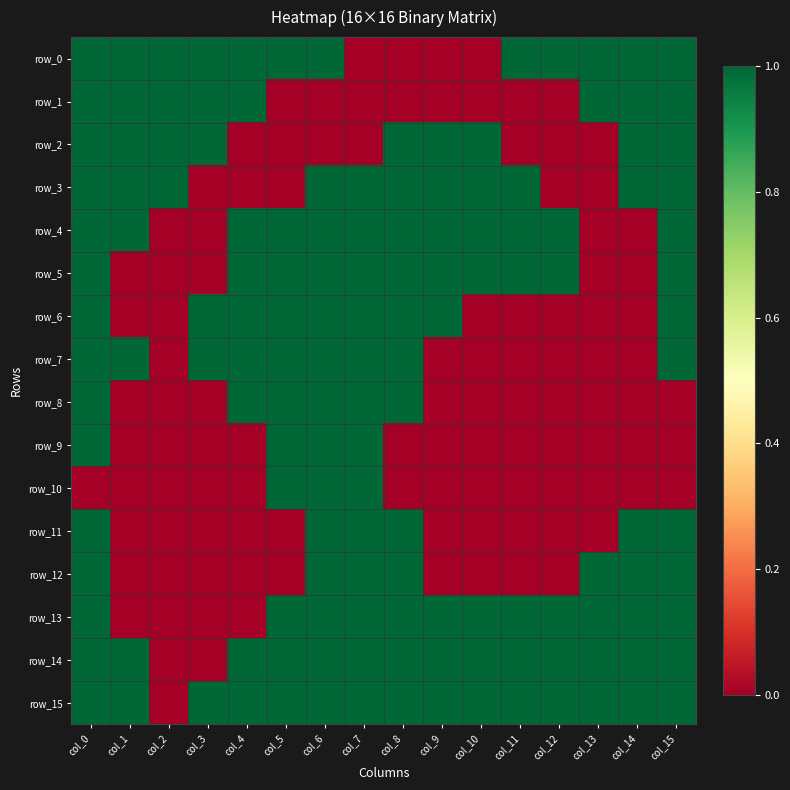

Reading left to right, transcribe all the data shown in this chart.

row_0: 1	1	1	1	1	1	1	0	0	0	0	1	1	1	1	1
row_1: 1	1	1	1	1	0	0	0	0	0	0	0	0	1	1	1
row_2: 1	1	1	1	0	0	0	0	1	1	1	0	0	0	1	1
row_3: 1	1	1	0	0	0	1	1	1	1	1	1	0	0	1	1
row_4: 1	1	0	0	1	1	1	1	1	1	1	1	1	0	0	1
row_5: 1	0	0	0	1	1	1	1	1	1	1	1	1	0	0	1
row_6: 1	0	0	1	1	1	1	1	1	1	0	0	0	0	0	1
row_7: 1	1	0	1	1	1	1	1	1	0	0	0	0	0	0	1
row_8: 1	0	0	0	1	1	1	1	1	0	0	0	0	0	0	0
row_9: 1	0	0	0	0	1	1	1	0	0	0	0	0	0	0	0
row_10: 0	0	0	0	0	1	1	1	0	0	0	0	0	0	0	0
row_11: 1	0	0	0	0	0	1	1	1	0	0	0	0	0	1	1
row_12: 1	0	0	0	0	0	1	1	1	0	0	0	0	1	1	1
row_13: 1	0	0	0	0	1	1	1	1	1	1	1	1	1	1	1
row_14: 1	1	0	0	1	1	1	1	1	1	1	1	1	1	1	1
row_15: 1	1	0	1	1	1	1	1	1	1	1	1	1	1	1	1